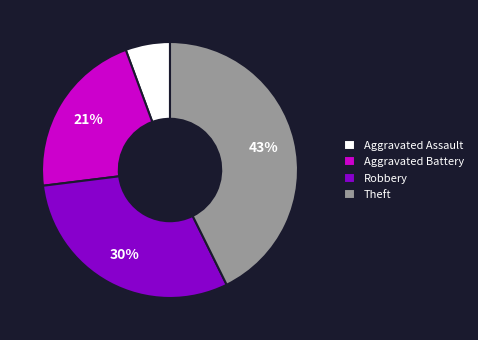

What is the largest slice in the pie chart?

Theft